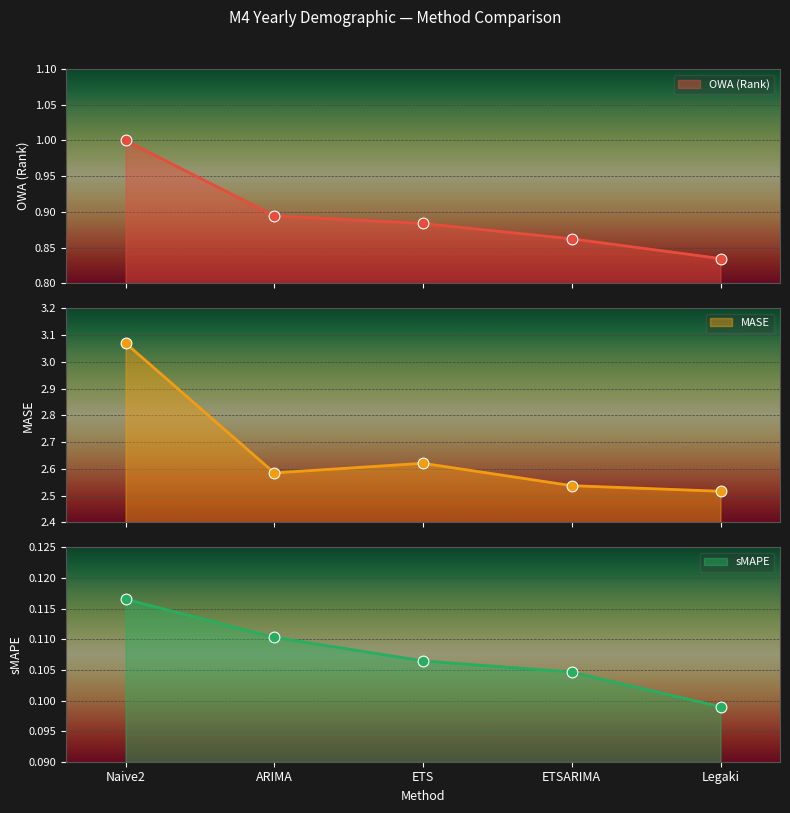

What is the total value across all series at ETSARIMA?

3.5